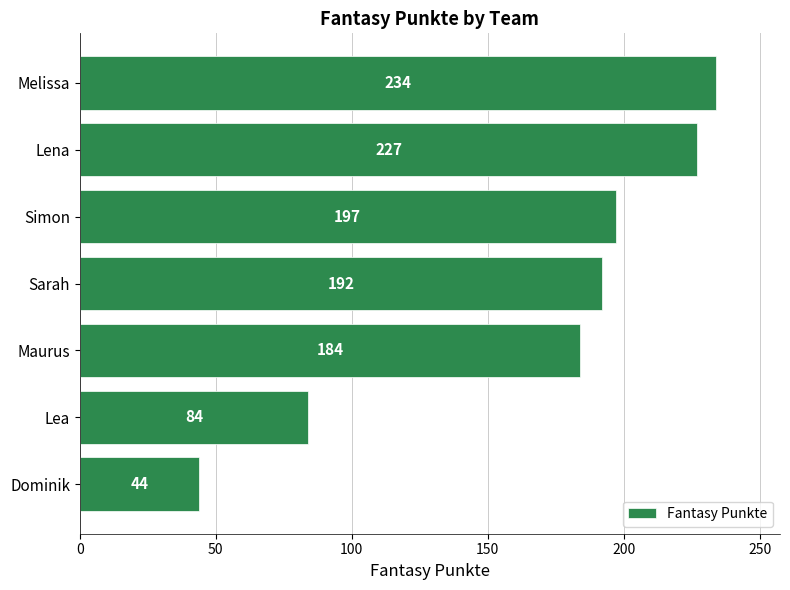

List the labels in order of value, smallest first.

Dominik, Lea, Maurus, Sarah, Simon, Lena, Melissa